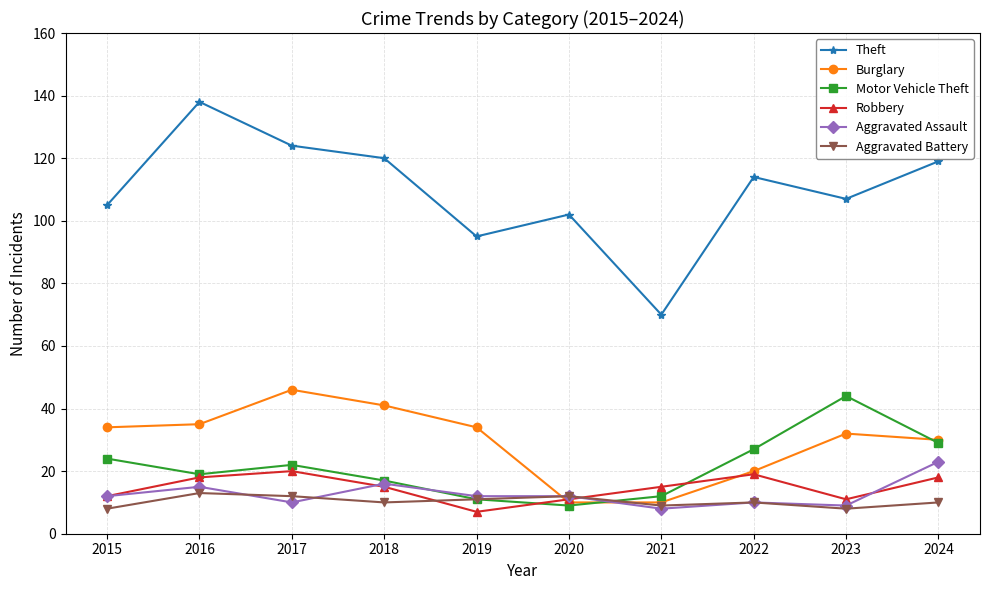

What is the total value across all series at 2024?

229